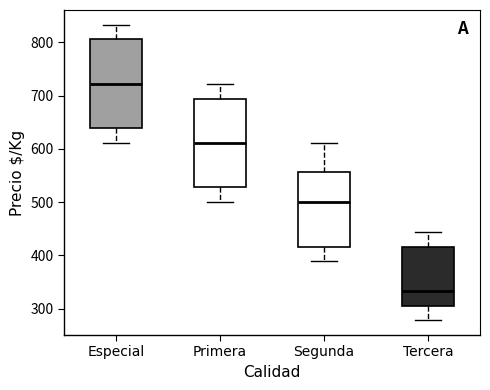

Which box's median line is the highest?

Especial